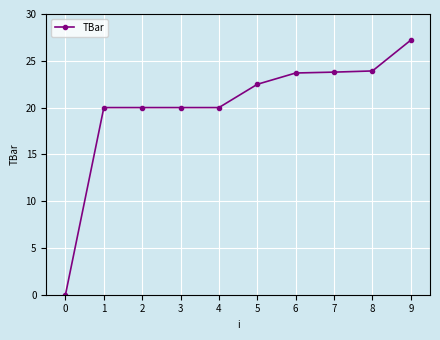

What value does the data have at 1?

20.0